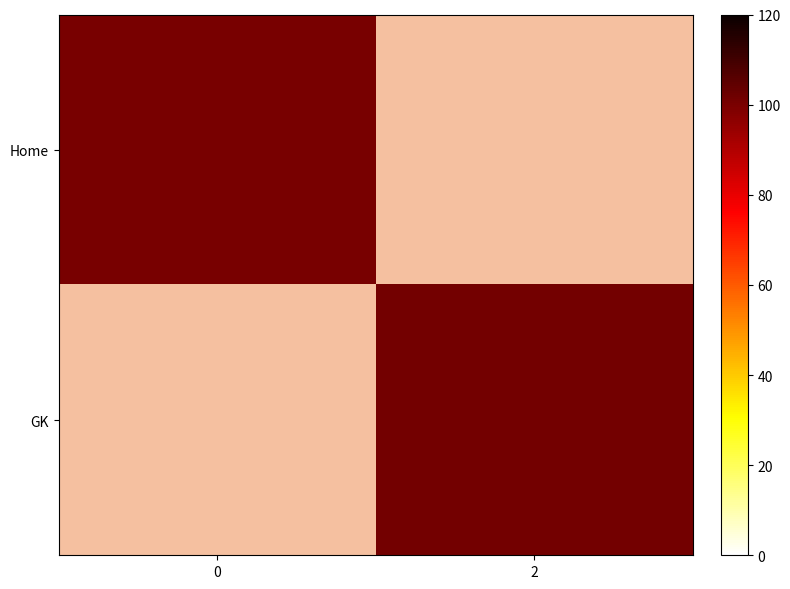

The GK series shows 101.0 at 2. True or false?

True